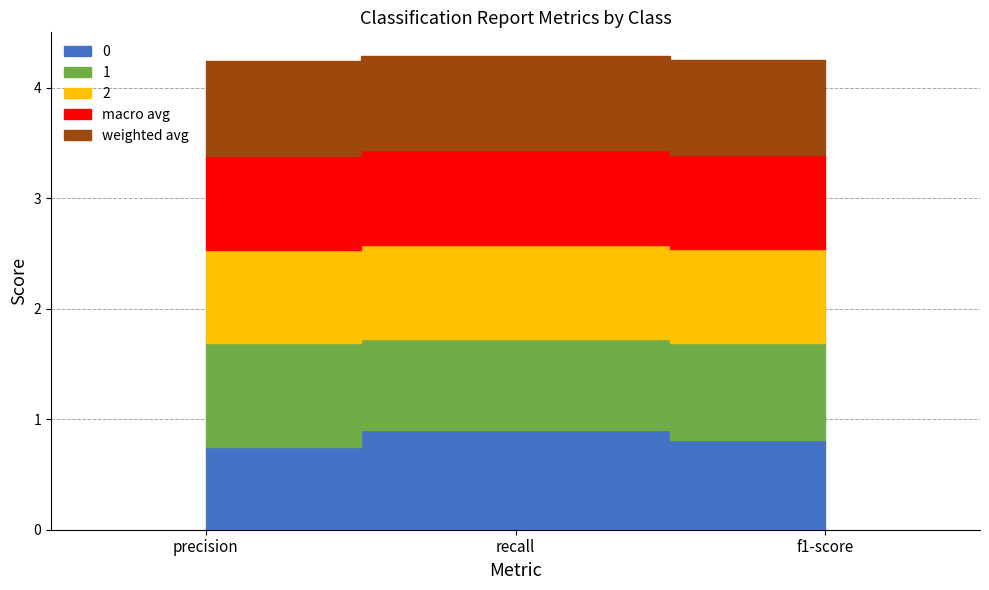

Read the 1 value at f1-score.

0.9